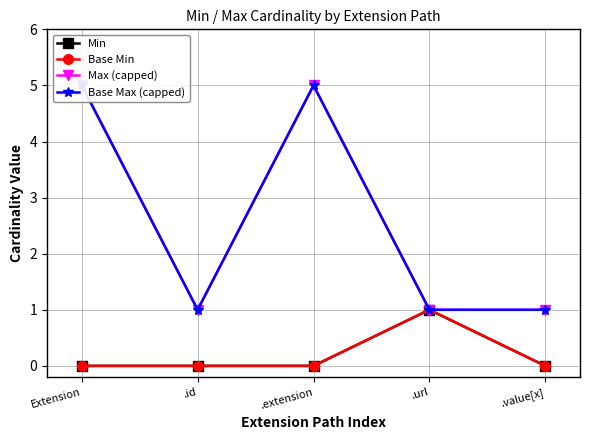

Which series changed the most between Extension and .extension?

Min